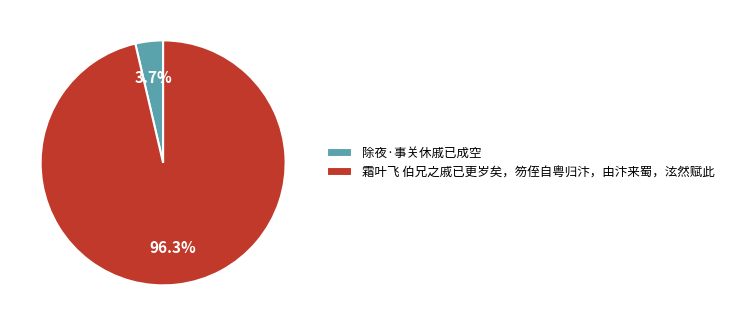

The 除夜·事关休戚已成空 slice represents 4% of the pie. True or false?

True